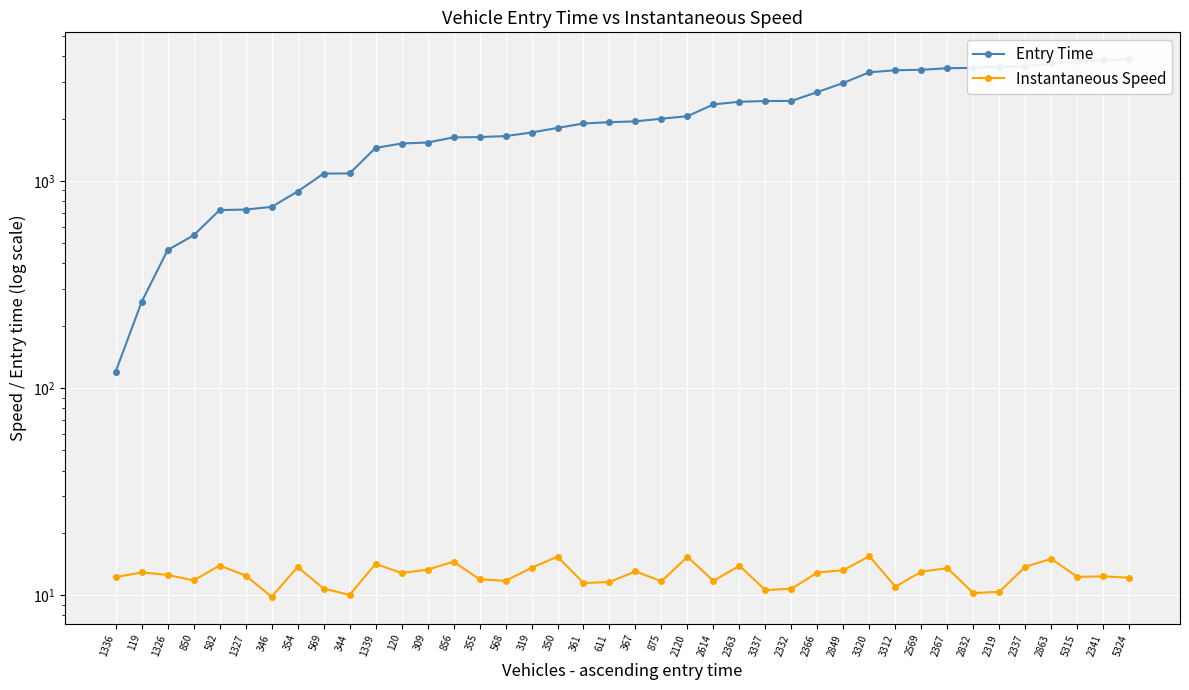

True or false: Entry Time has more than 2 points higher than both neighbors.

False